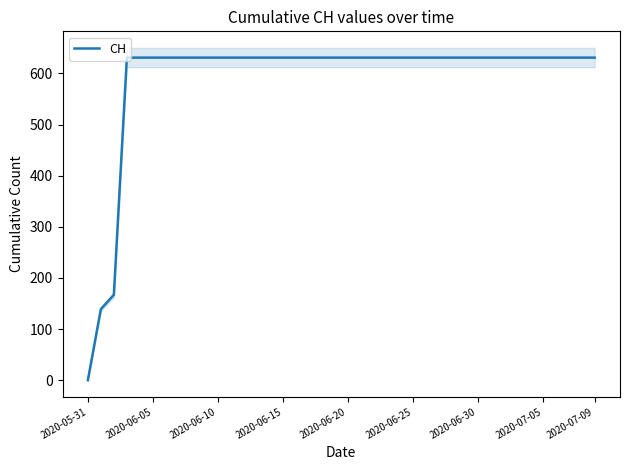

What is the highest value of the CH series?

631